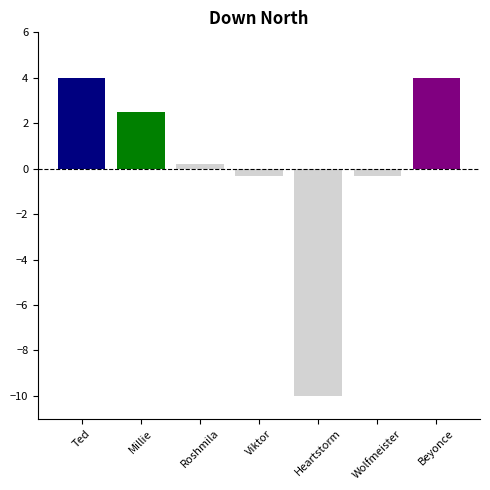

Which label corresponds to the smallest value in the chart?

Heartstorm